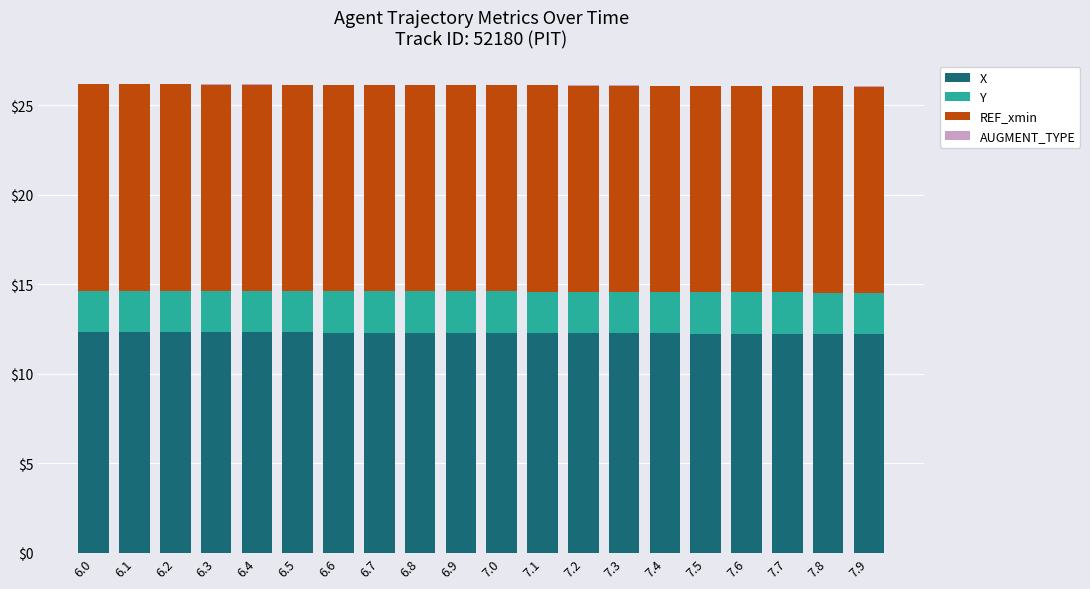

What is the label of the 20th bar from the left?

7.9